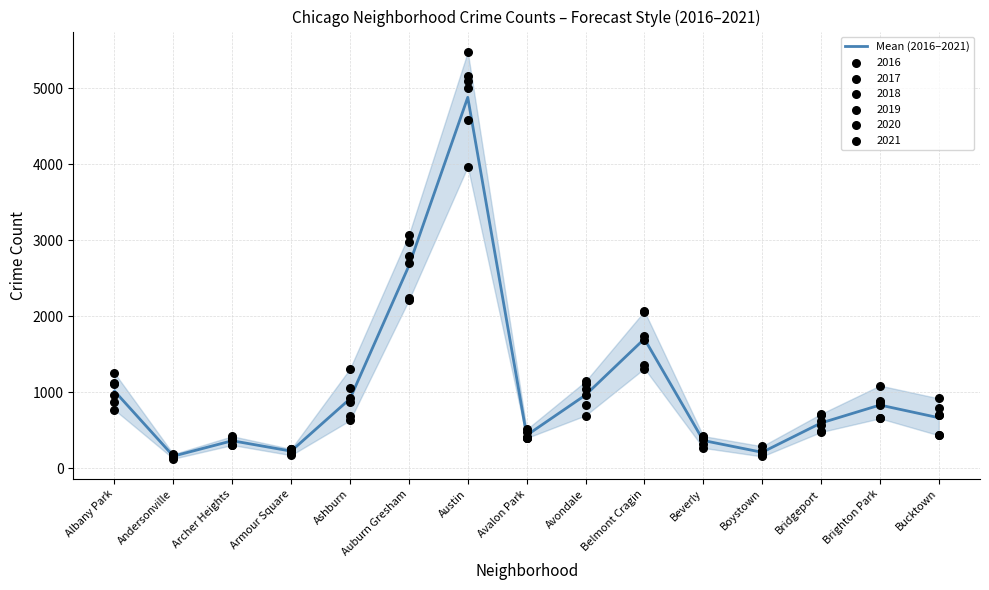

What is the change in value from Albany Park to Auburn Gresham?

+1649.5